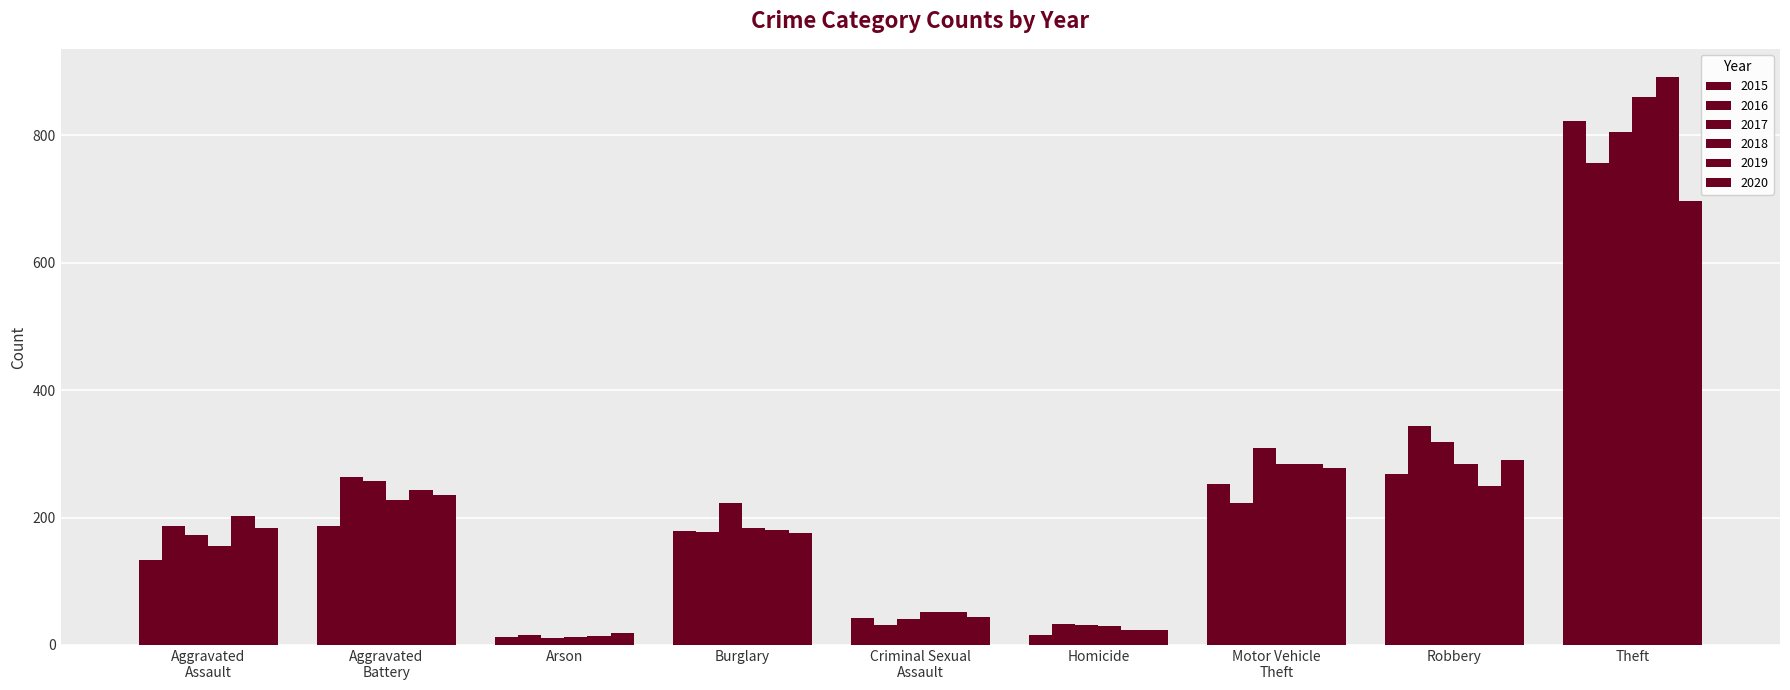

True or false: 2019 has a value of 413 at Aggravated
Battery.

False